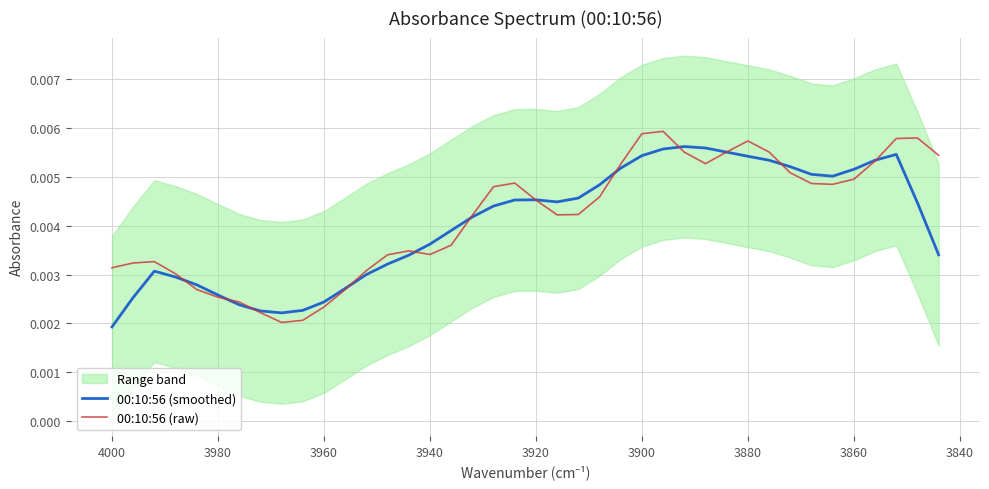

Reading left to right, transcribe all the data shown in this chart.

00:10:56 (smoothed): 0.0	0.0	0.0	0.0	0.0	0.0	0.0	0.0	0.0	0.0	0.0	0.0	0.0	0.0	0.0	0.0	0.0	0.0	0.0	0.0	0.0	0.0	0.0	0.0	0.0	0.0	0.0	0.0	0.0	0.0	0.0	0.0	0.0	0.0	0.0	0.0	0.0	0.0	0.0	0.0
00:10:56 (raw): 0.0	0.0	0.0	0.0	0.0	0.0	0.0	0.0	0.0	0.0	0.0	0.0	0.0	0.0	0.0	0.0	0.0	0.0	0.0	0.0	0.0	0.0	0.0	0.0	0.0	0.0	0.0	0.0	0.0	0.0	0.0	0.0	0.0	0.0	0.0	0.0	0.0	0.0	0.0	0.0